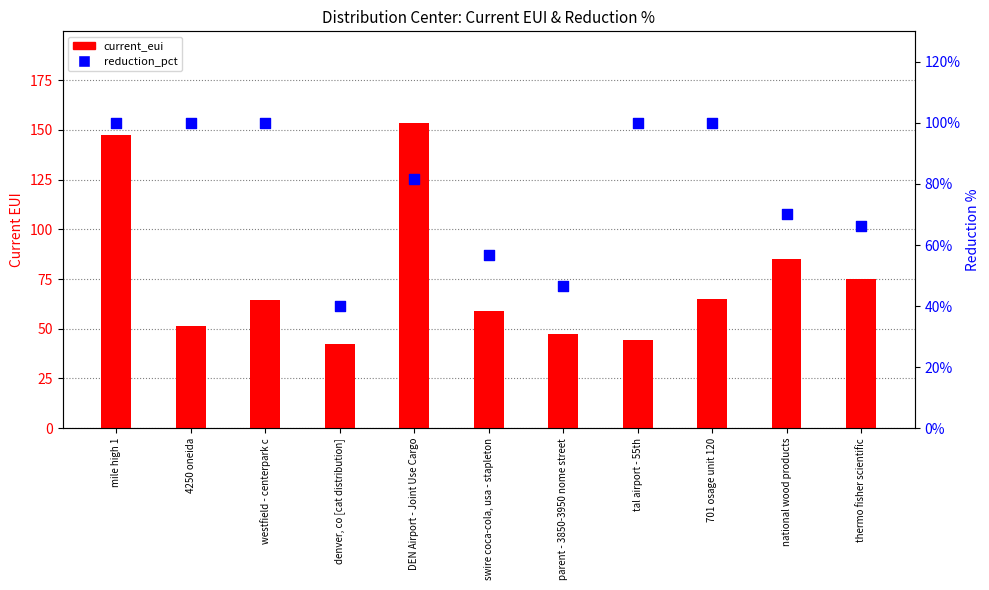

Is the value of current_eui at mile high 1 greater than the value of reduction_pct at 701 osage unit 120?

Yes